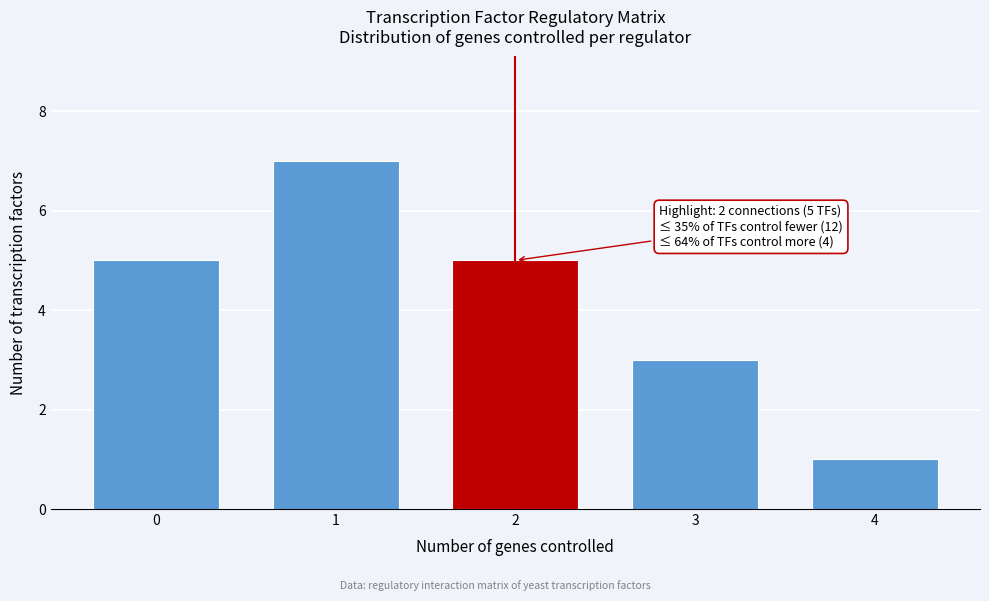

Reading right to left, what are all the values shown in this chart?

4=1	3=3	2=5	1=7	0=5